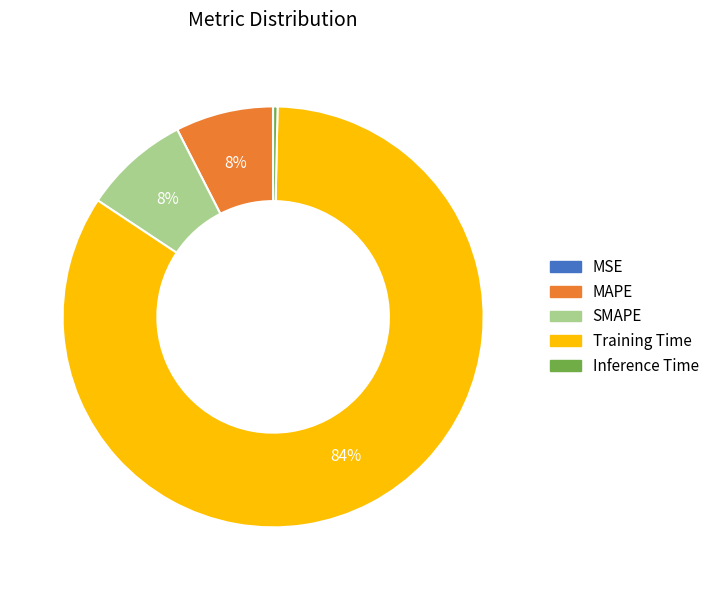

The Inference Time slice represents 15% of the pie. True or false?

False